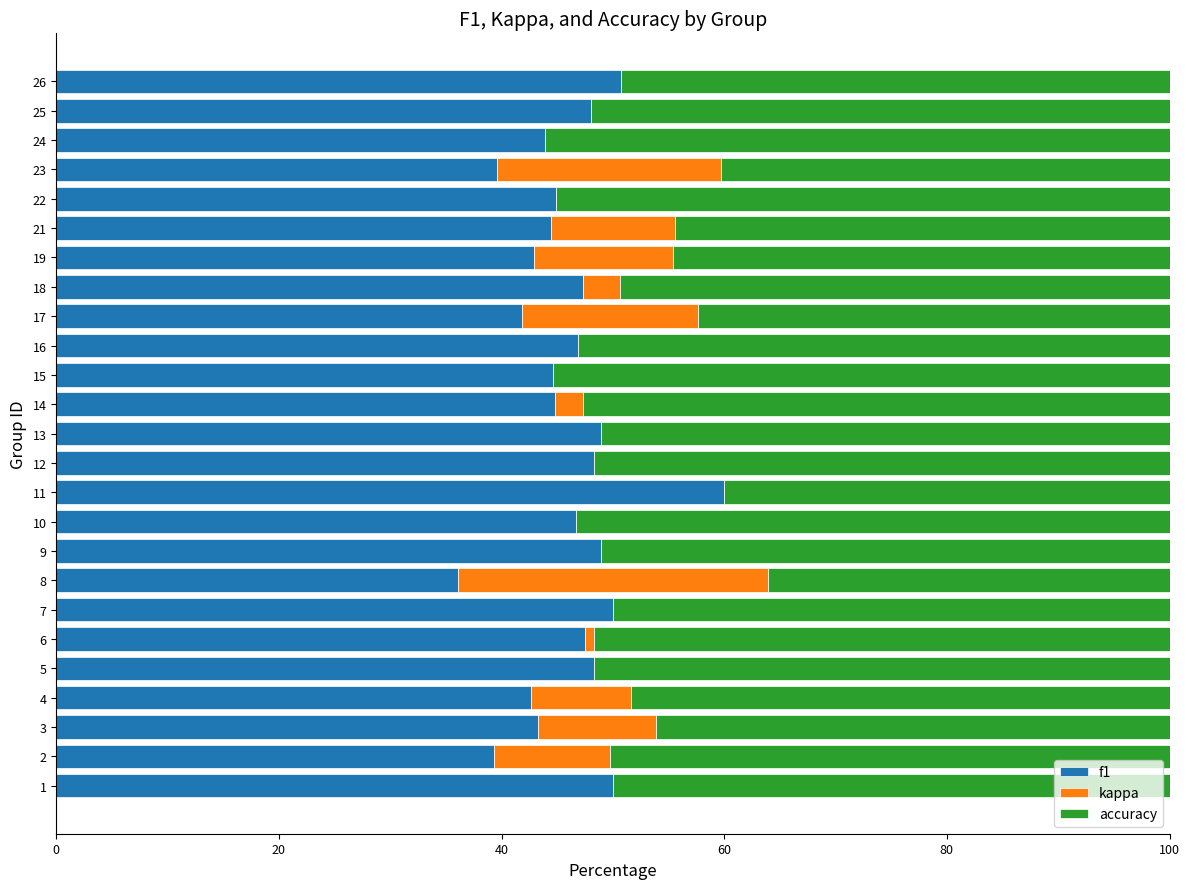

Is it true that f1 equals 50.0 at 7?

True